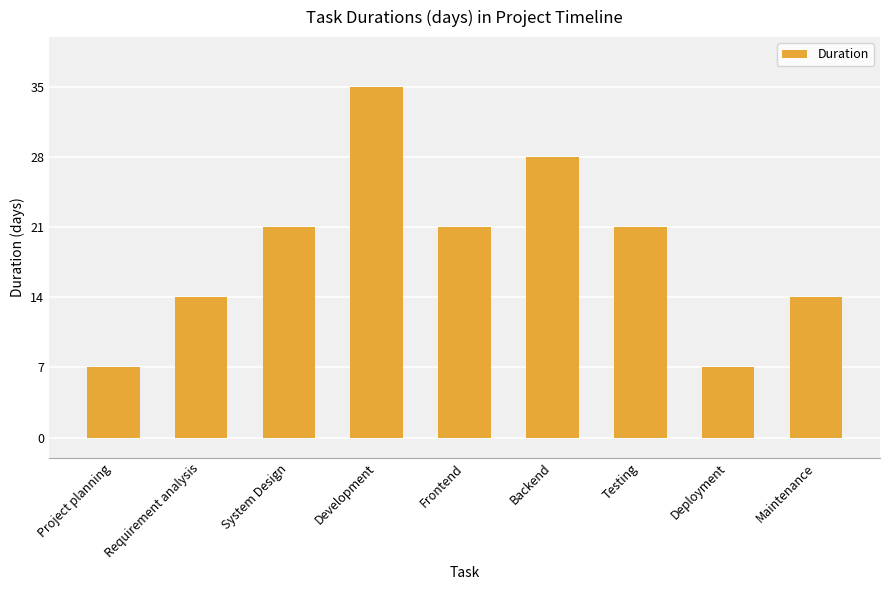

The chart shows a value of 35 at Development. True or false?

True